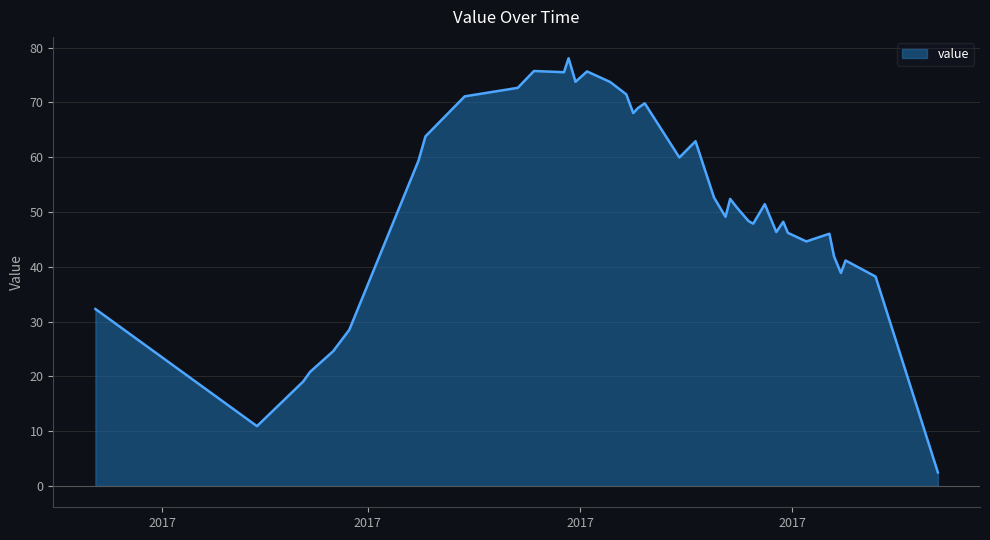

What is the maximum value shown in the chart?

78.1